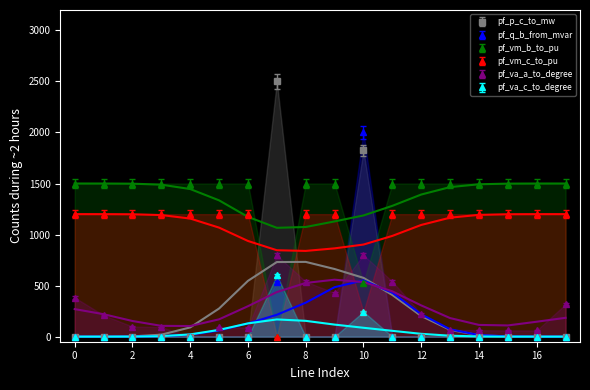

Is the value of pf_va_a_to_degree at 12 greater than the value of pf_p_c_to_mw at 6?

Yes